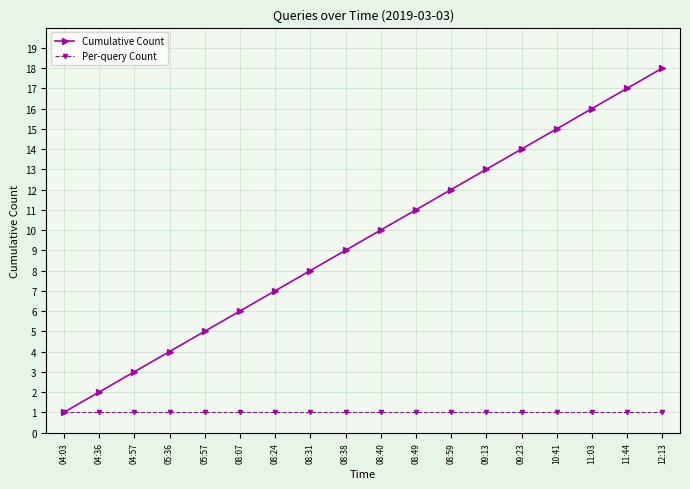

Reading right to left, extract all data points from this chart.

Cumulative Count: 18	17	16	15	14	13	12	11	10	9	8	7	6	5	4	3	2	1
Per-query Count: 1	1	1	1	1	1	1	1	1	1	1	1	1	1	1	1	1	1